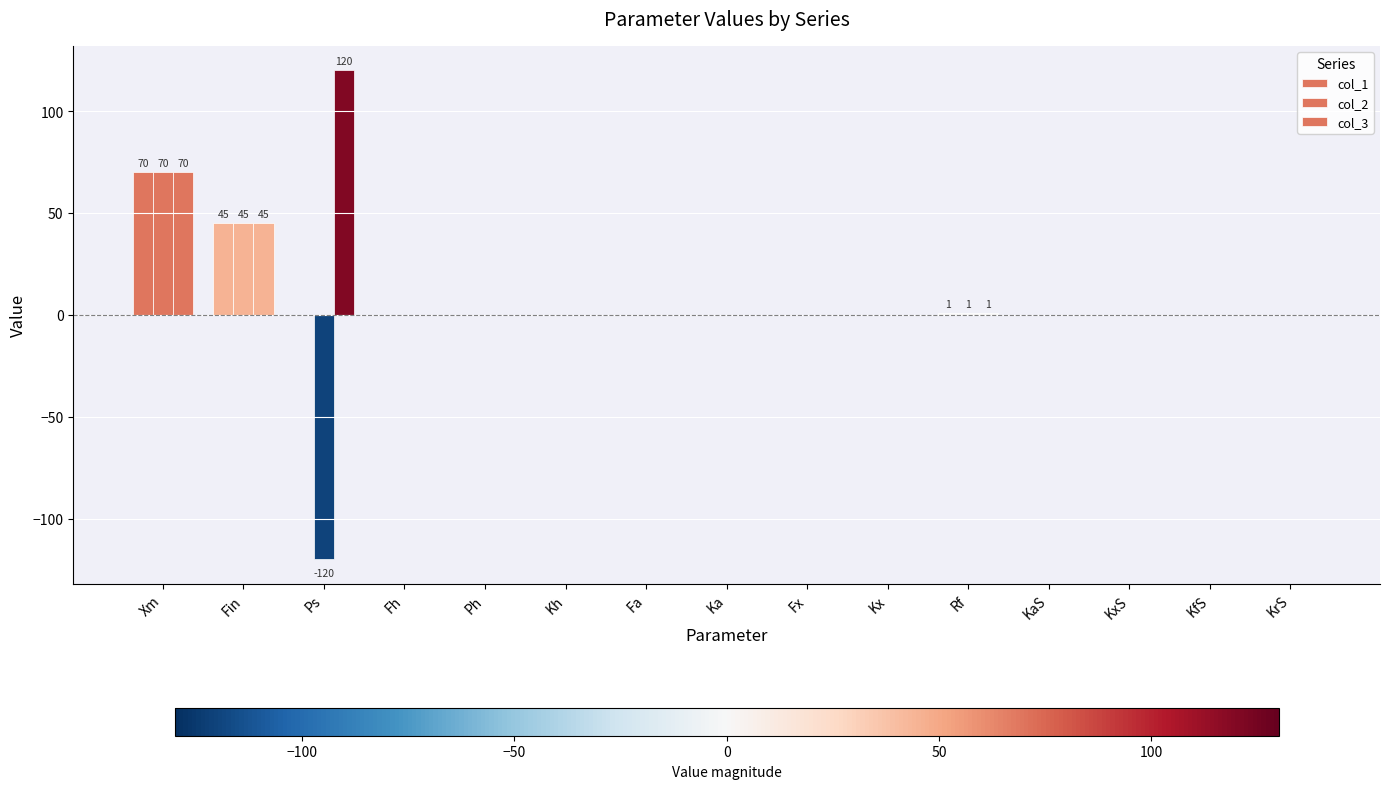

What is the highest value of the col_2 series?

70